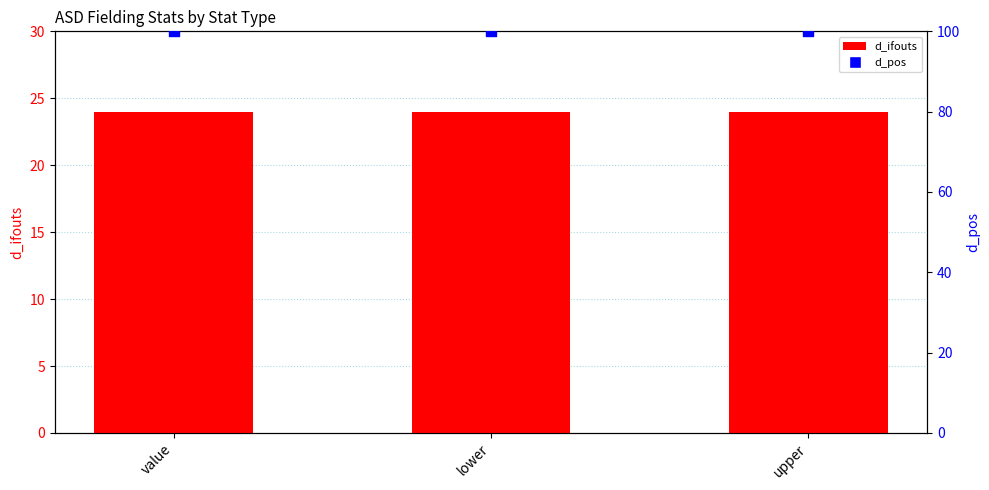

Which series has the largest Y range (max minus min)?

d_ifouts